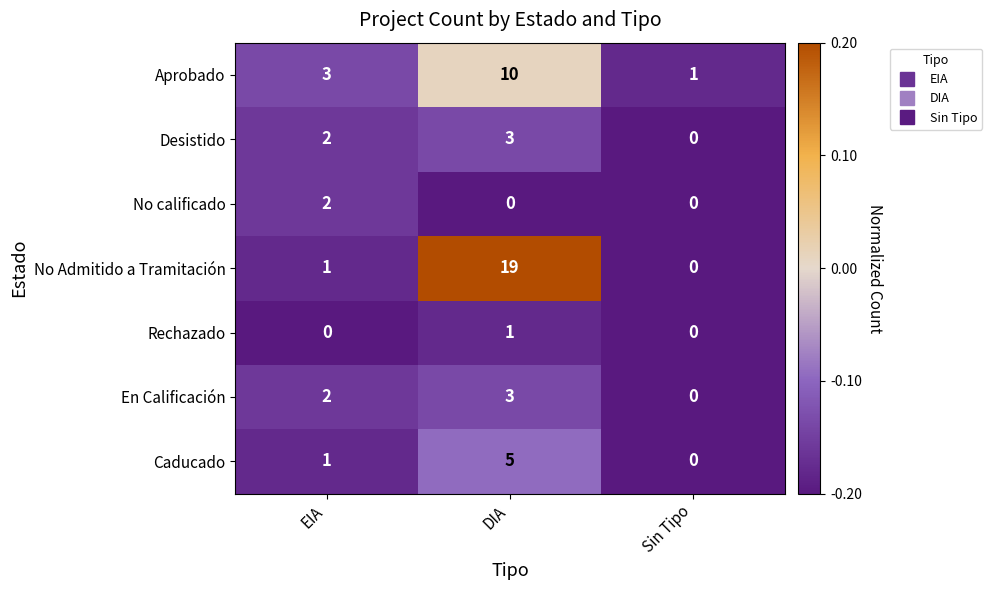

Which series has the widest spread of values?

No Admitido a Tramitación